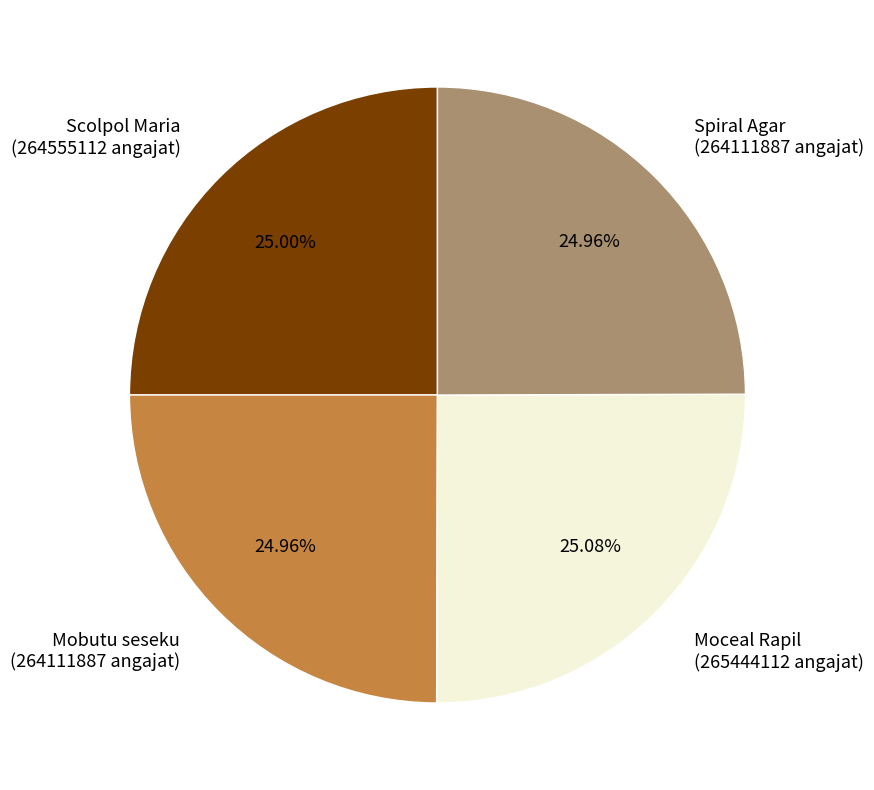

Is Scolpol Maria (264555112 angajat) the majority of the pie?

No